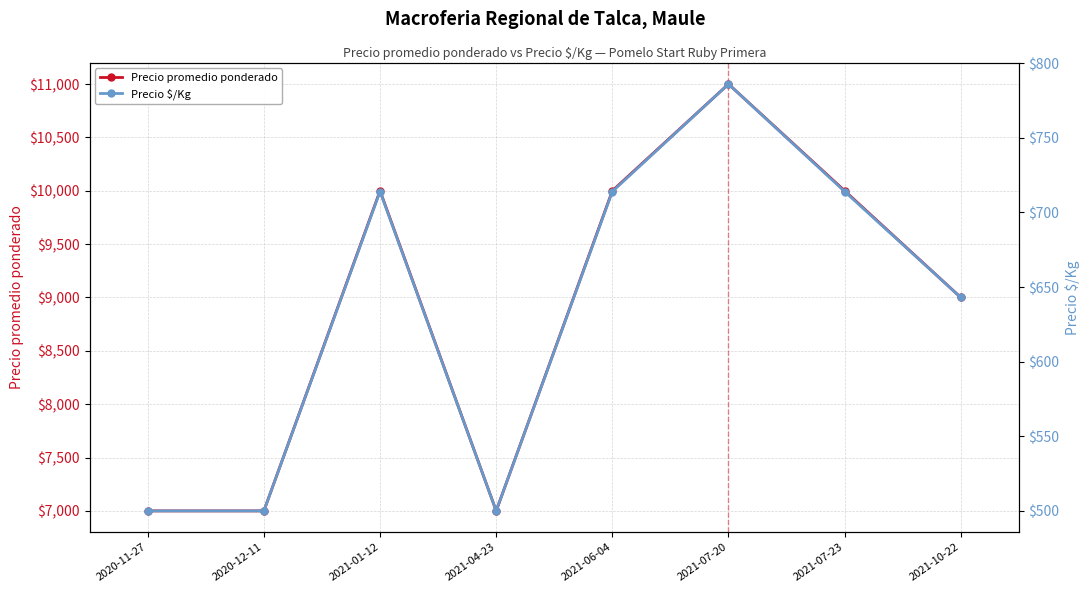

List the series in order of their overall mean, highest first.

Precio promedio ponderado, Precio $/Kg